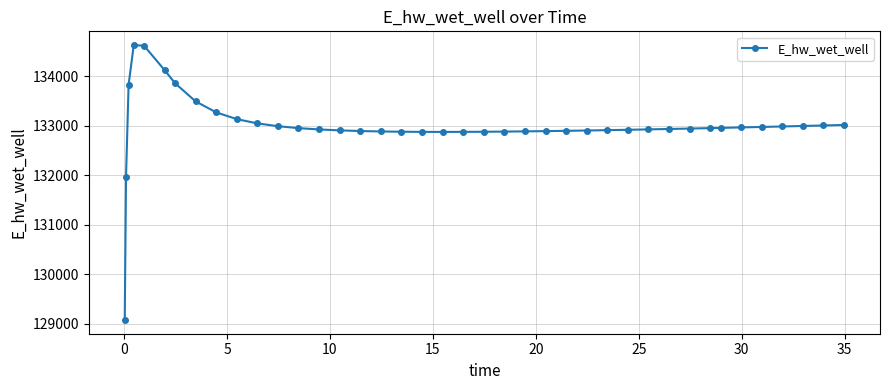

Count the number of categories in the chart.

40